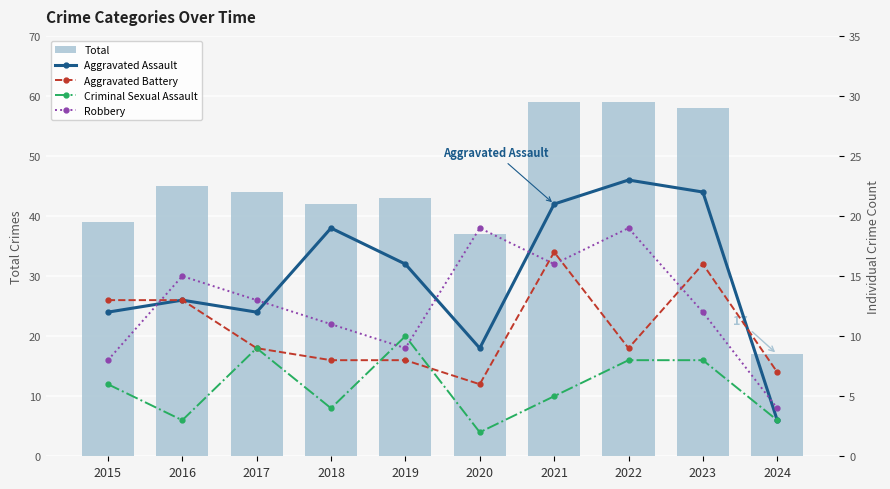

Is it true that Total equals 37 at 2020?

True